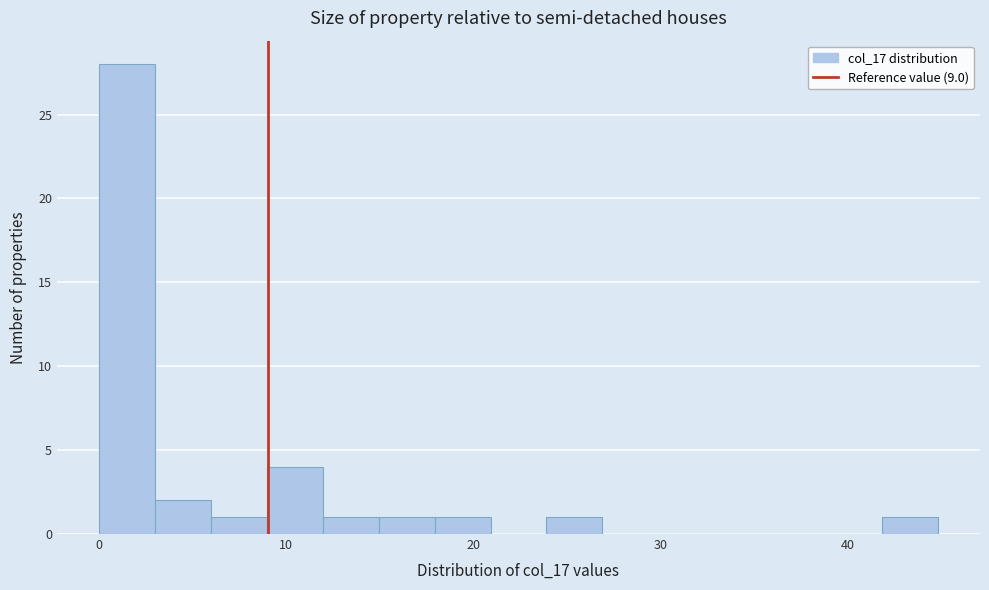

Around what value on the x-axis is the tallest bar? Give the approximate position of its centre, as read against the axis.

1